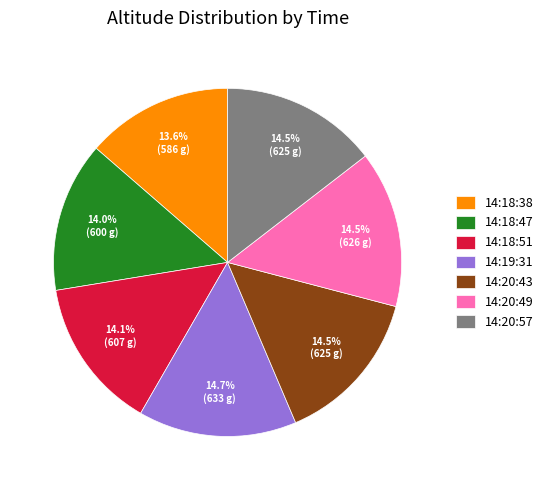

What percentage do 14:18:38 and 14:18:51 together represent?

27.7%